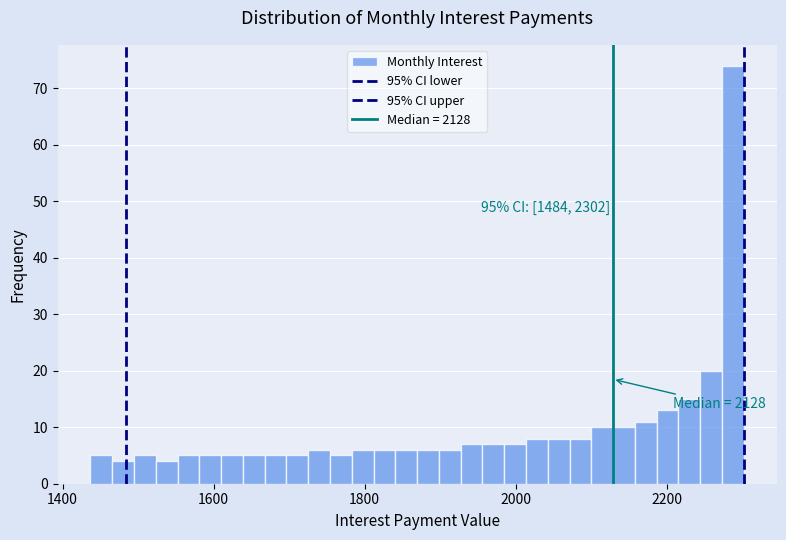

Read against the x-axis, roughly where is the centre of the tallest bar?

2280